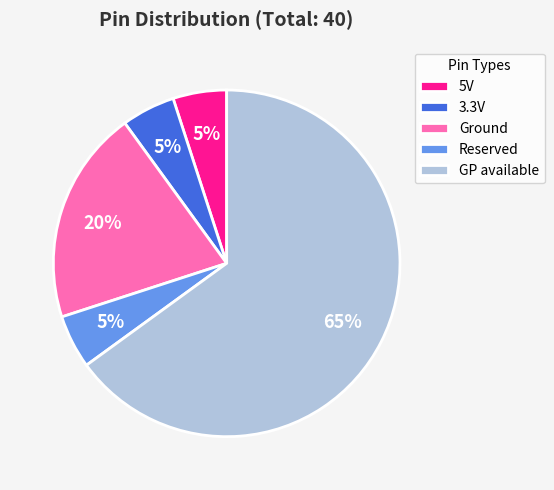

Is there any slice that represents more than half of the pie?

Yes